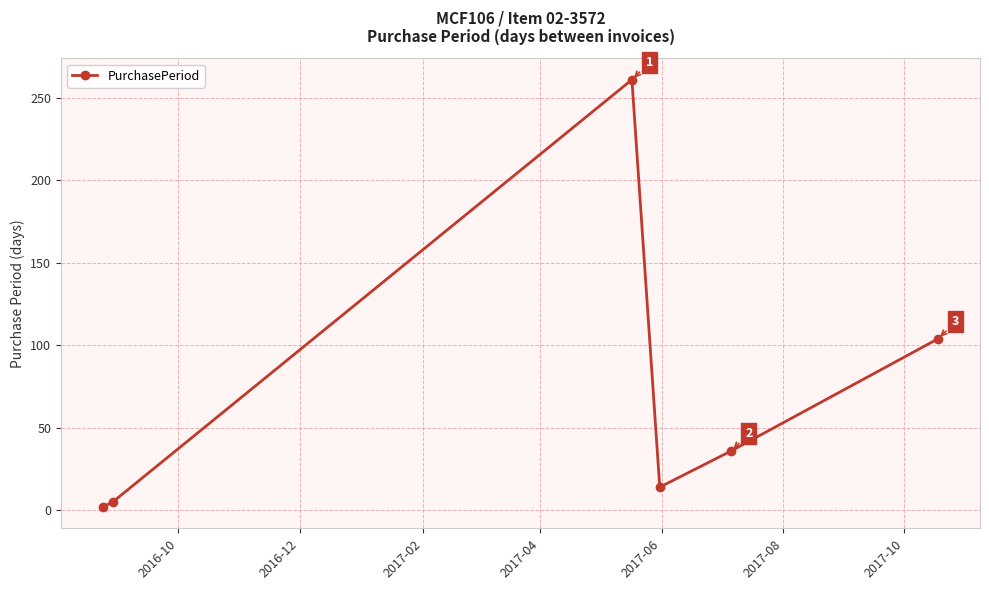

What is the greatest value displayed?

261